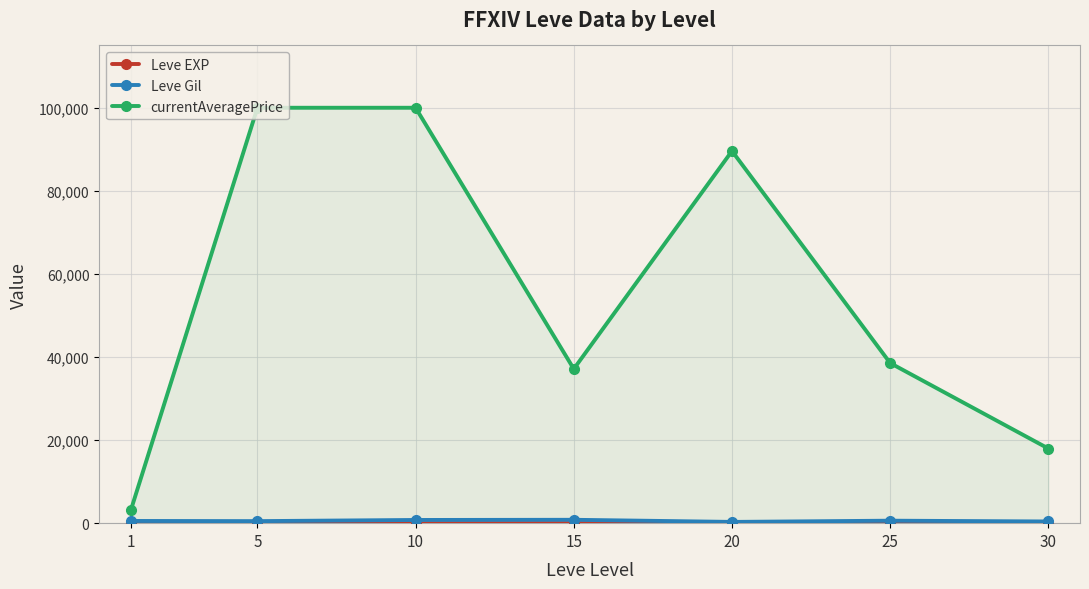

Count the number of data series in this chart.

3